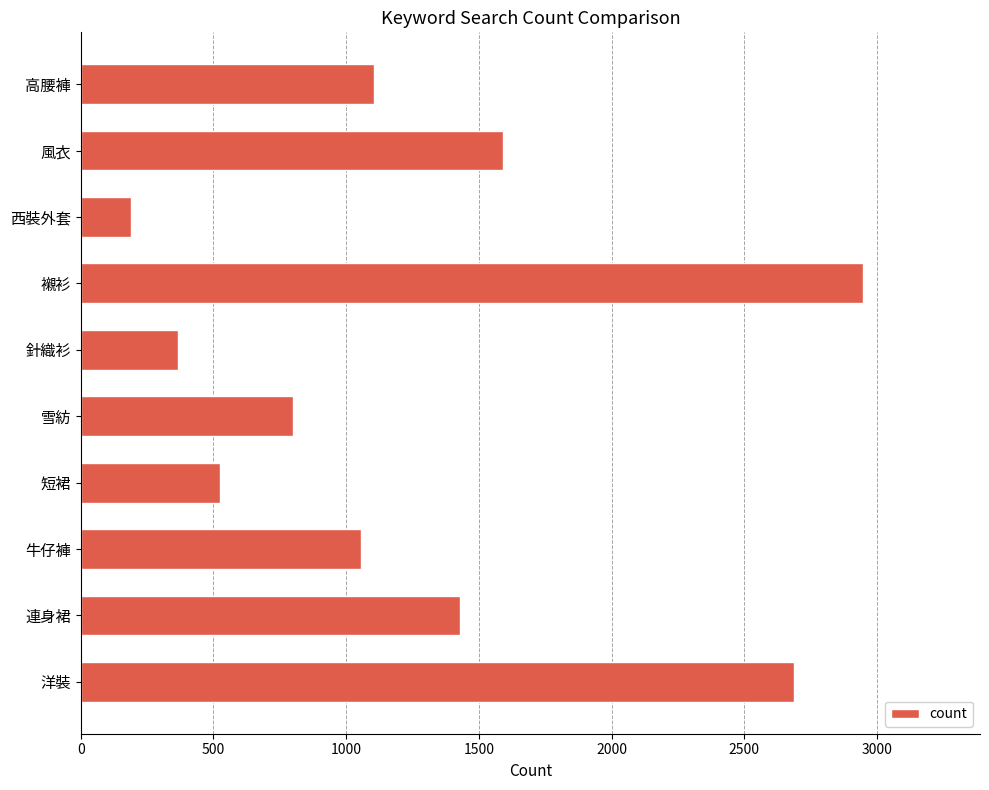

How many data points does each series have?

10